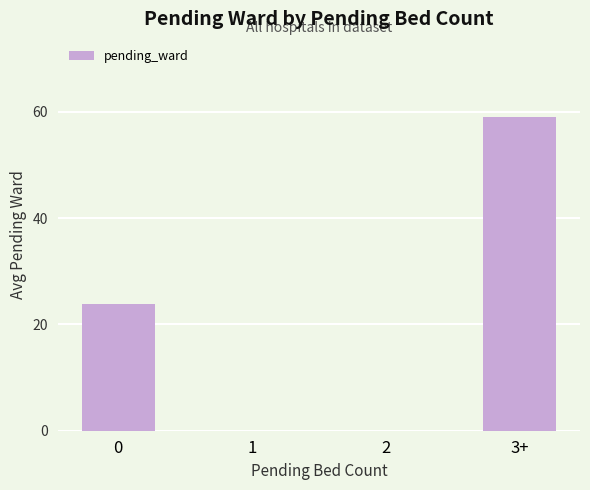

The value at 2 is -32.9. True or false?

False